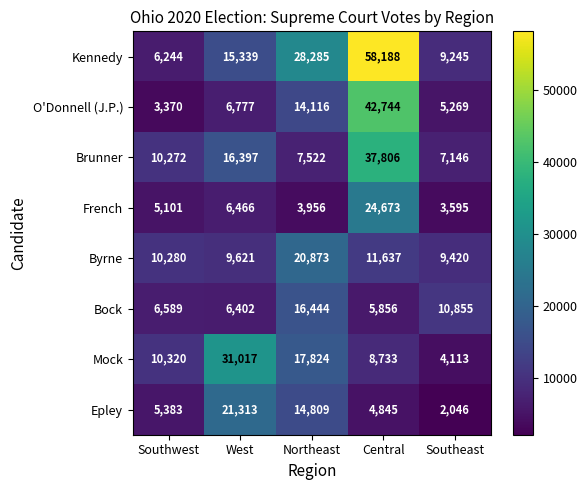

What is the sum of the Epley values at West and Central?

26158